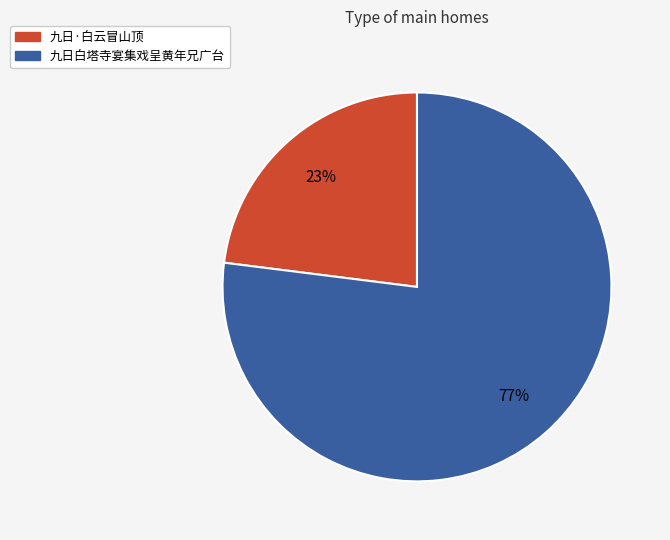

To the nearest percent, what is the combined percentage of 九日·白云冒山顶 and 九日白塔寺宴集戏呈黄年兄广台?

100%